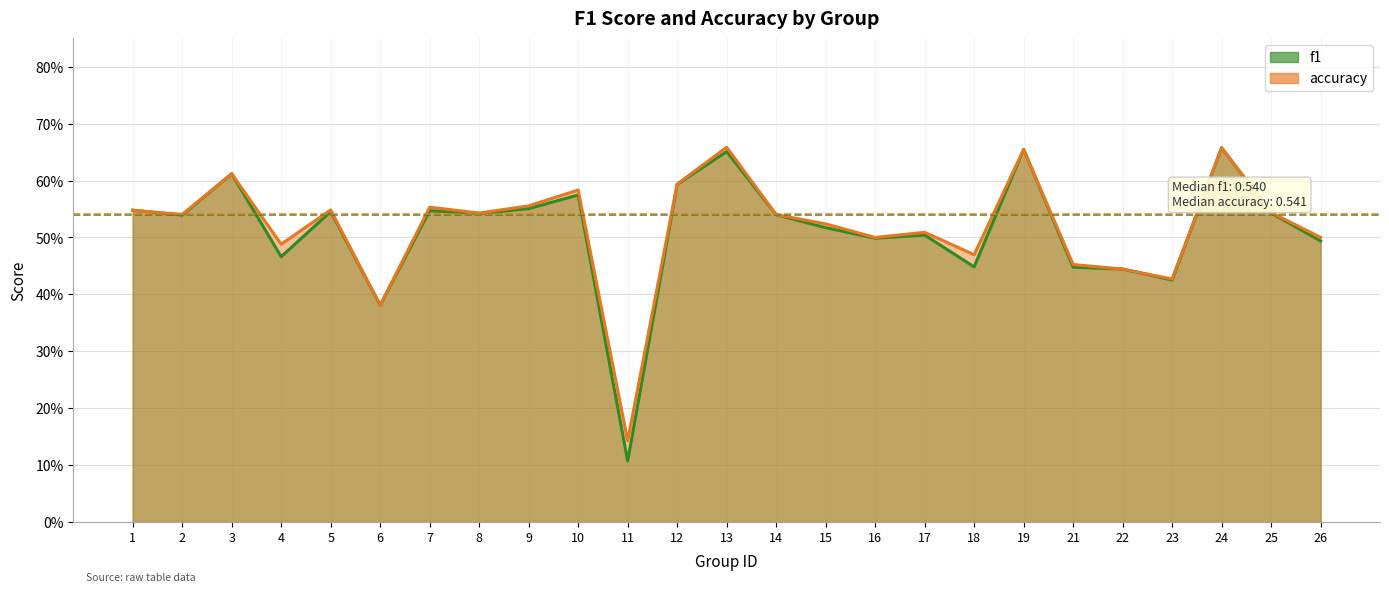

Does the chart display data point markers on the line(s)?

No